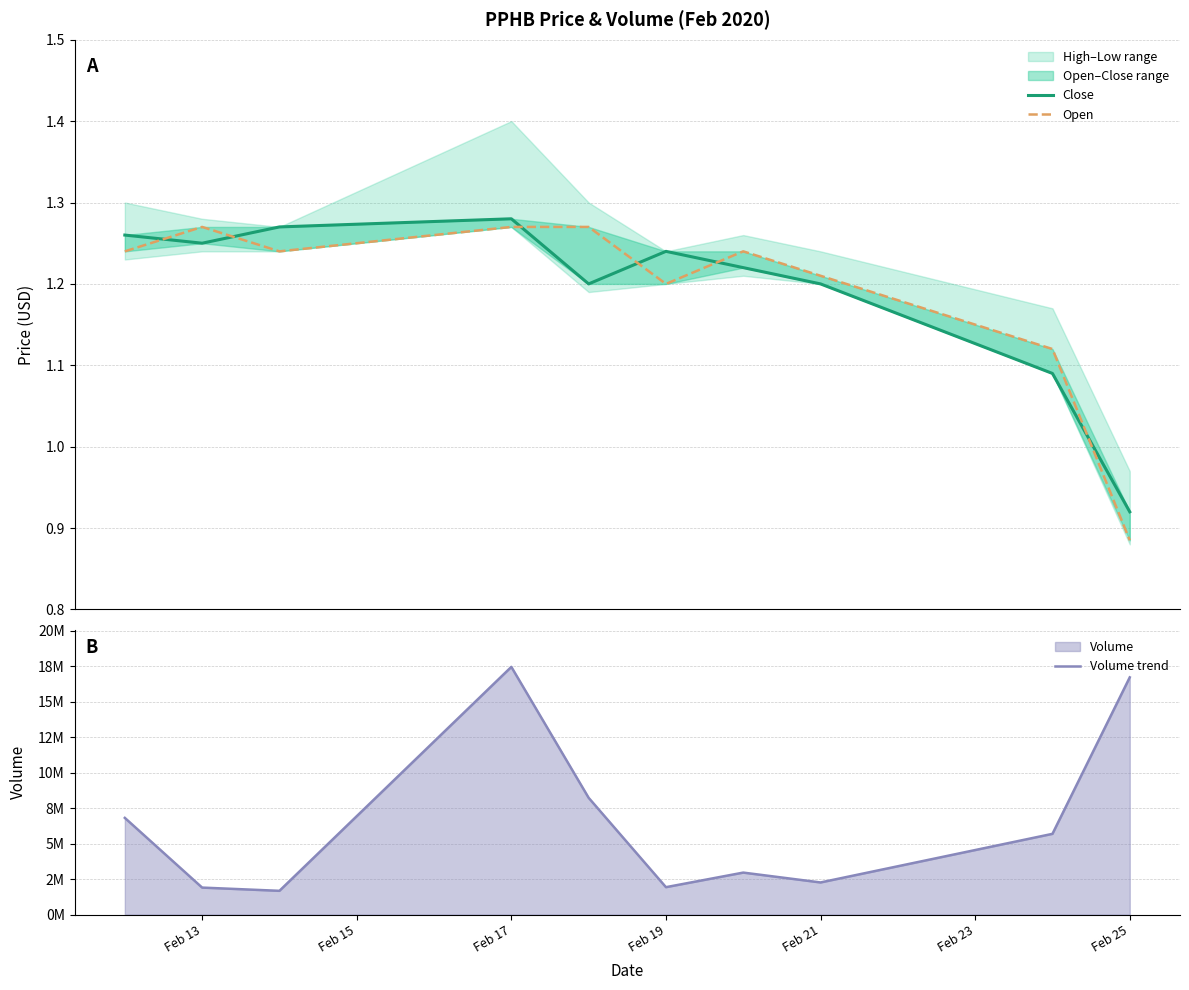

Rank the series by their maximum value, from lowest to highest.

Open, Close, Volume trend